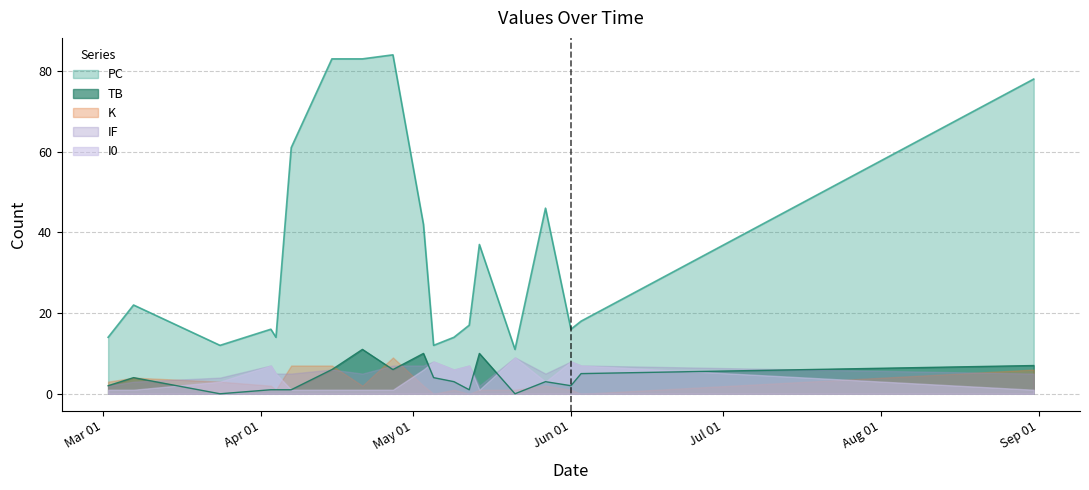

True or false: I0 has a value of 7 at 2021-04-03.

True